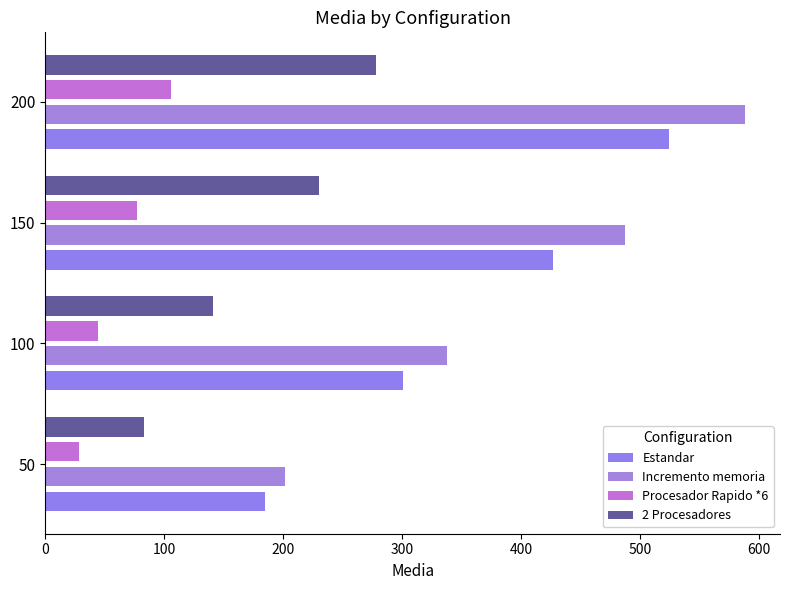

What is the sum of all Estandar values?

1437.0